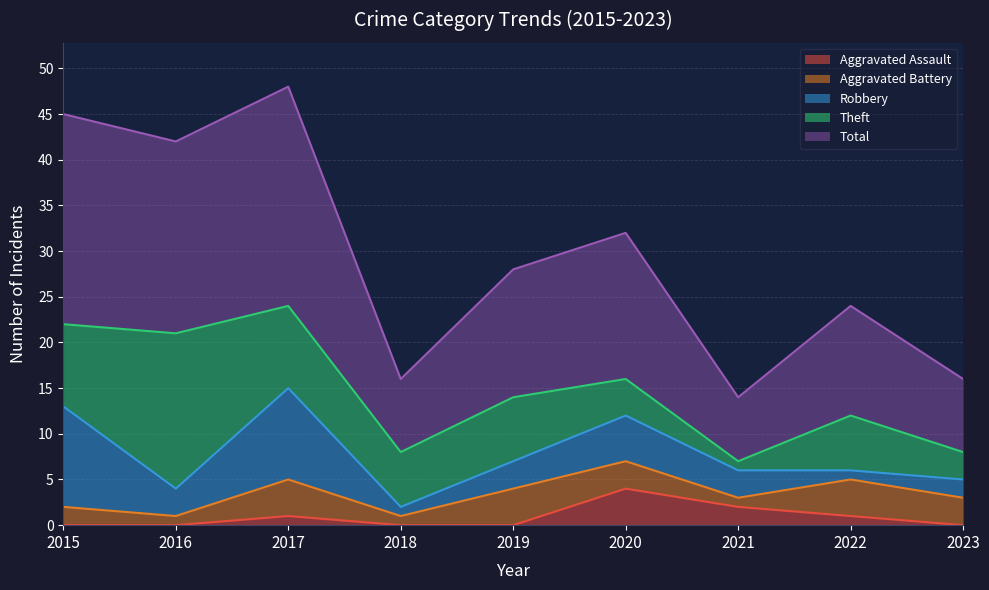

At which category is the sum across all series the highest?

2017